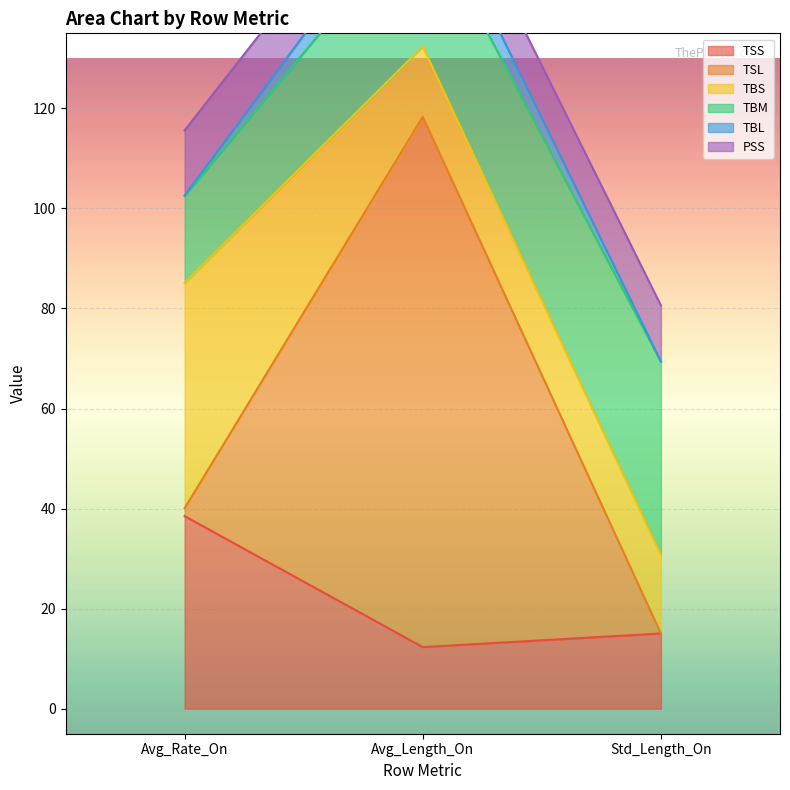

What is the average value of the TSL series?

35.9